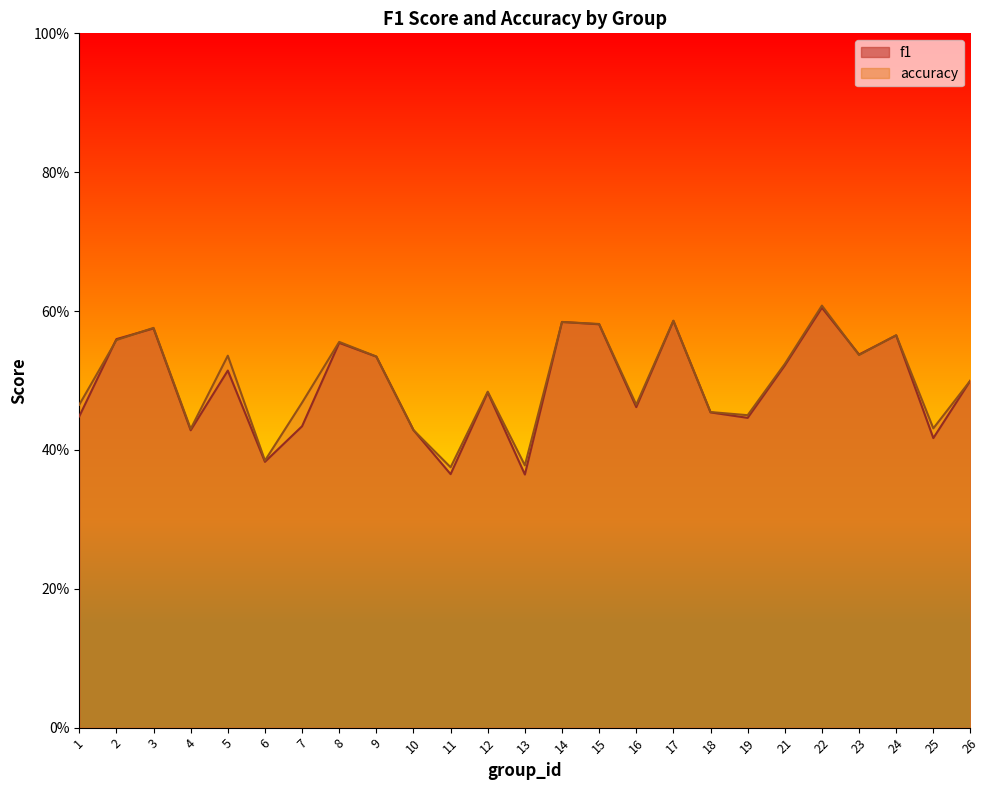

Reading right to left, what are all the values shown in this chart?

f1: 0.5	0.4	0.6	0.5	0.6	0.5	0.4	0.5	0.6	0.5	0.6	0.6	0.4	0.5	0.4	0.4	0.5	0.6	0.4	0.4	0.5	0.4	0.6	0.6	0.4
accuracy: 0.5	0.4	0.6	0.5	0.6	0.5	0.5	0.5	0.6	0.5	0.6	0.6	0.4	0.5	0.4	0.4	0.5	0.6	0.5	0.4	0.5	0.4	0.6	0.6	0.5